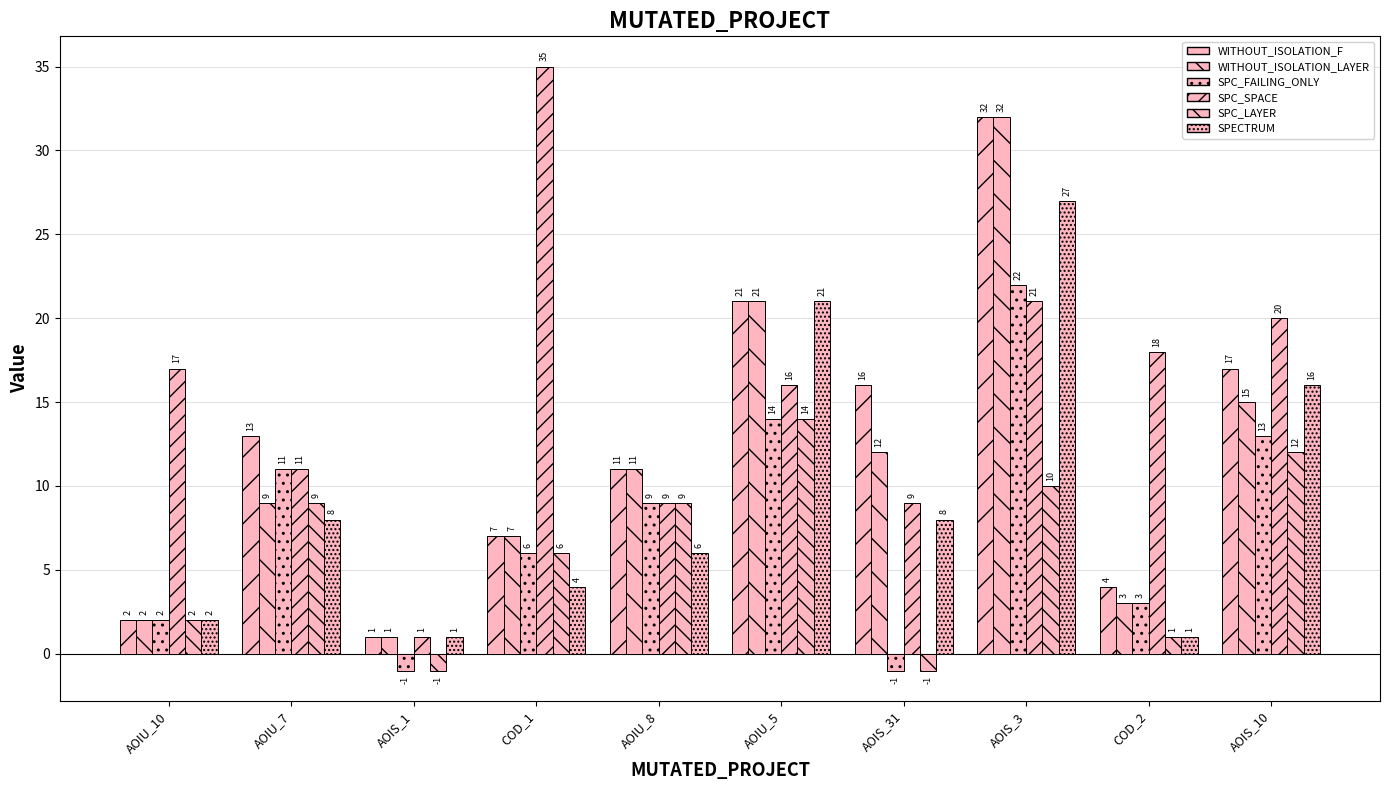

What is the difference between the SPECTRUM values at AOIU_10 and AOIS_1?

1